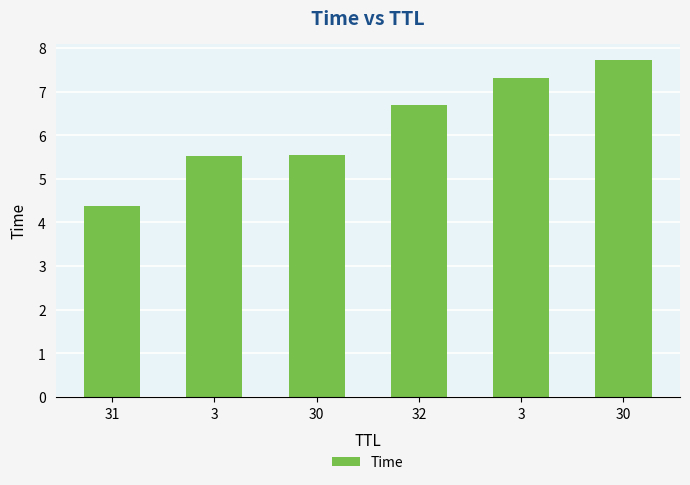

Are the bars horizontal?

No